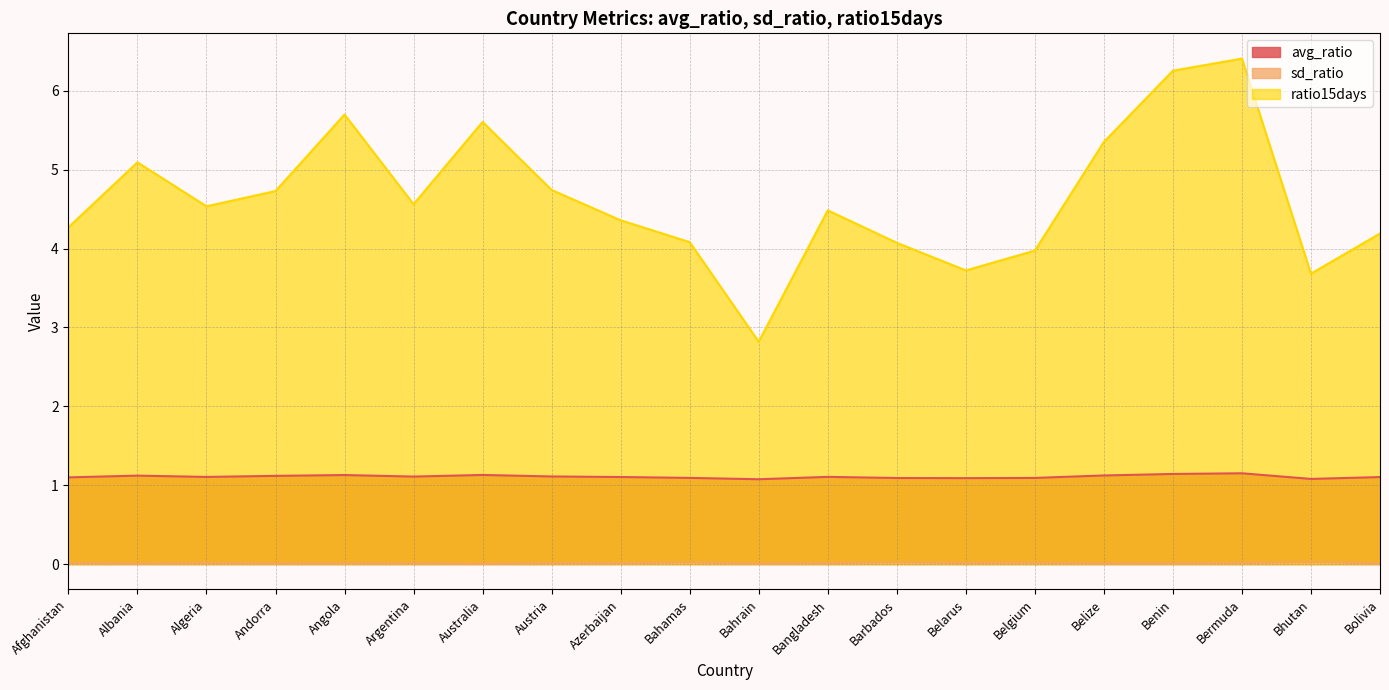

What is the spread (max minus min) of values at Australia?

5.6